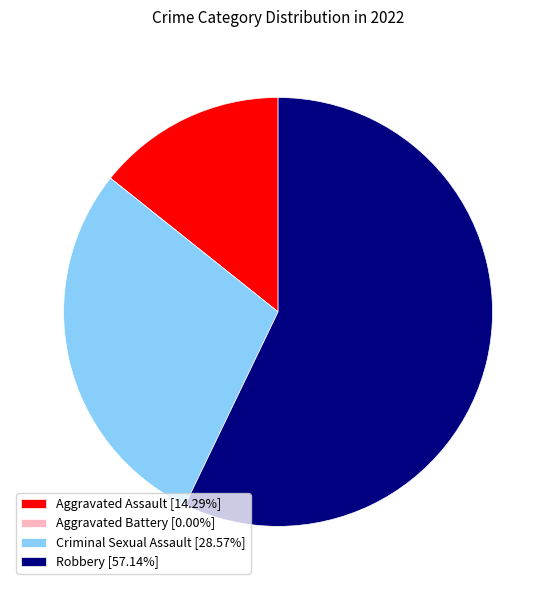

Approximately how many times larger is the value at Robbery [57.14%] compared to Criminal Sexual Assault [28.57%]?

2.0